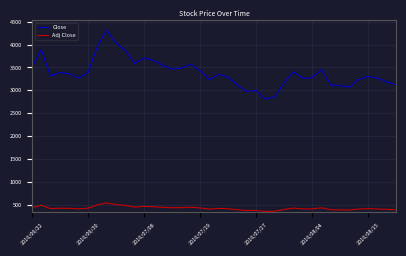

What is the greatest value displayed?

4320.0